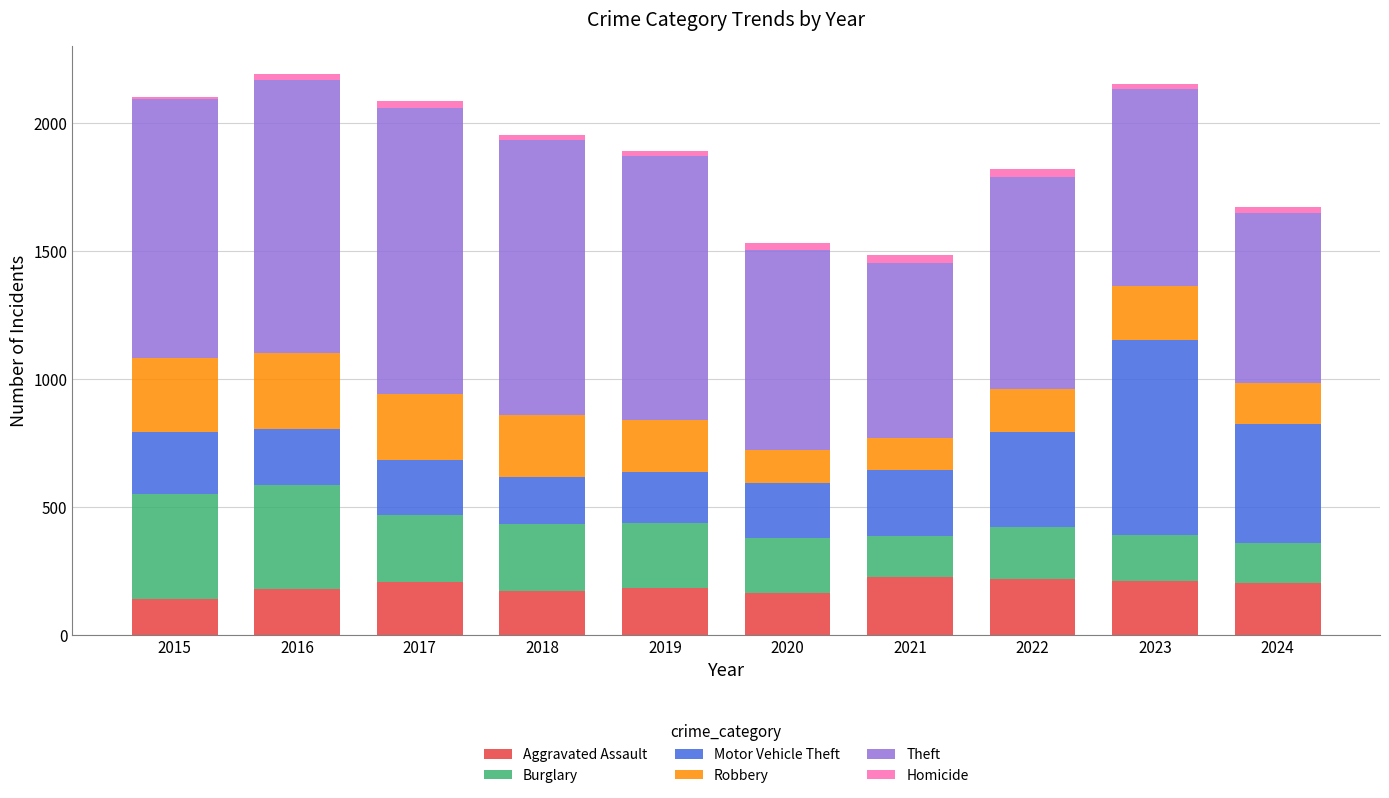

The value of Aggravated Assault at 2015 is 60. True or false?

False